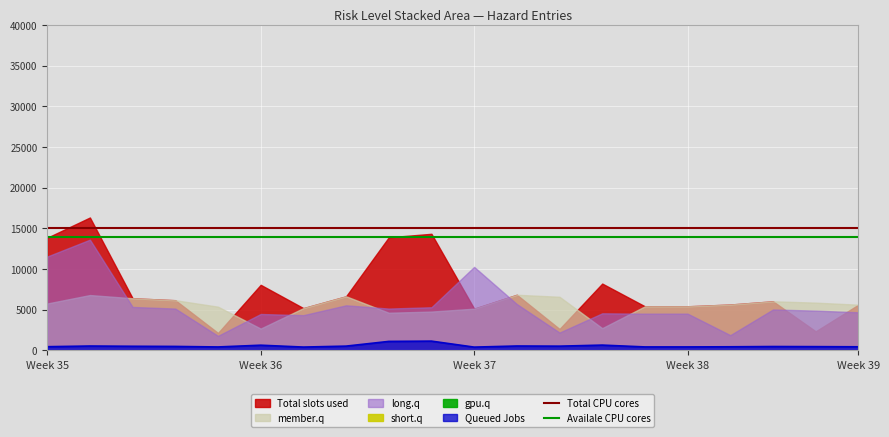

At which category is the sum across all series the highest?

Week 35